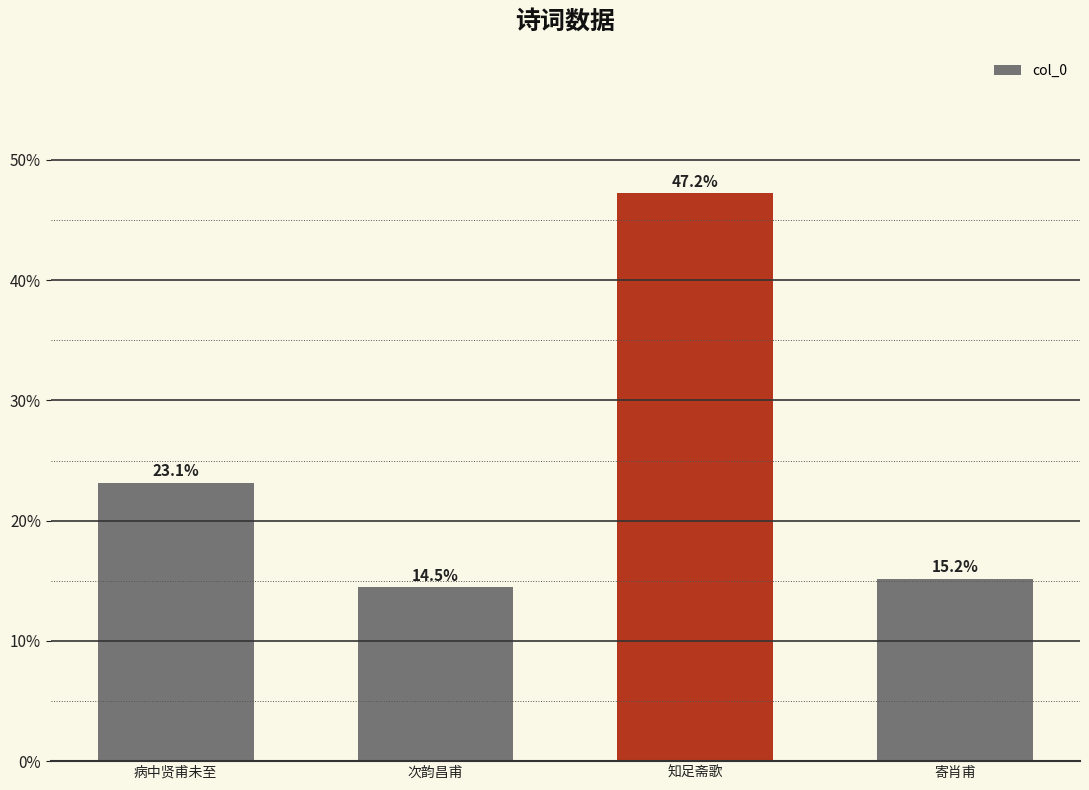

What is the greatest value displayed?

47.2